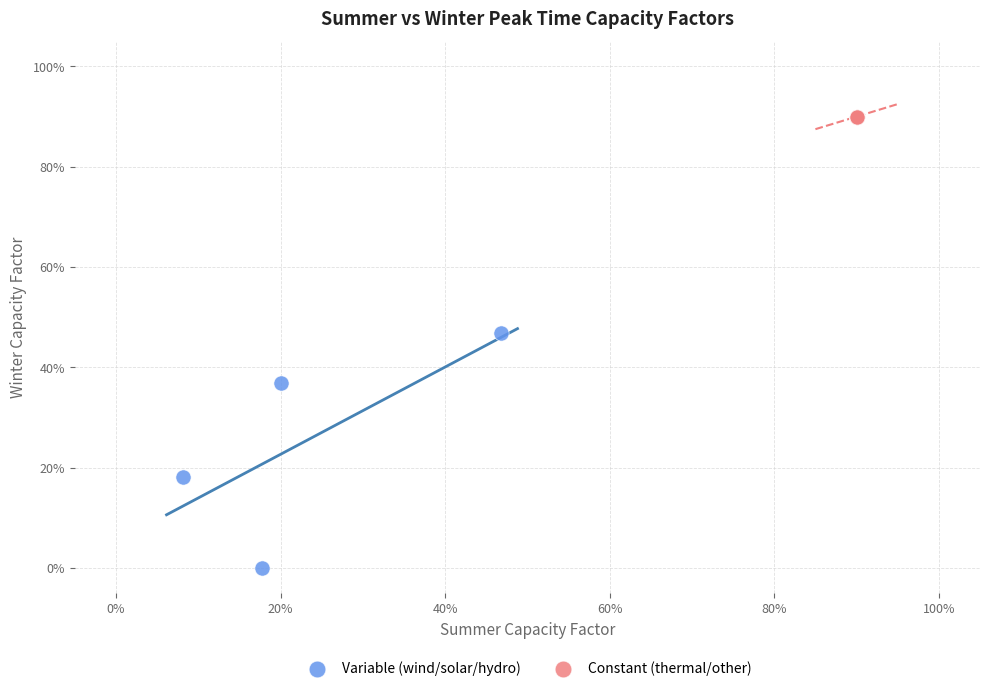

What are all the series names shown in the legend?

Variable (wind/solar/hydro), Constant (thermal/other)